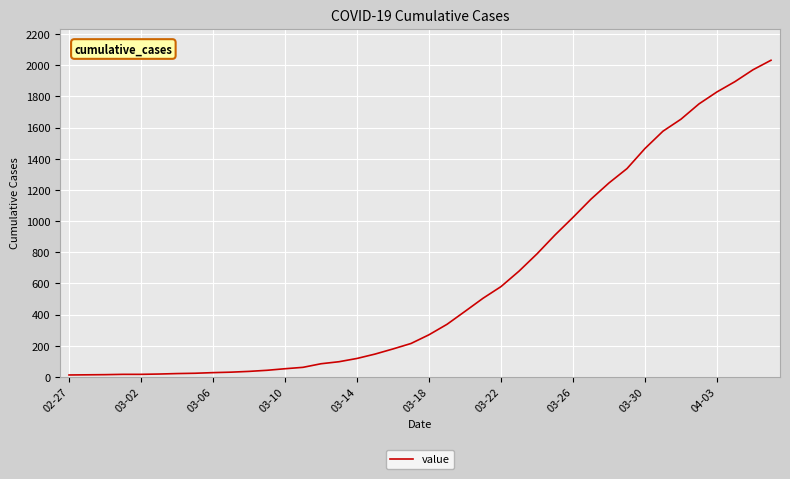

What is the greatest value displayed?

2032